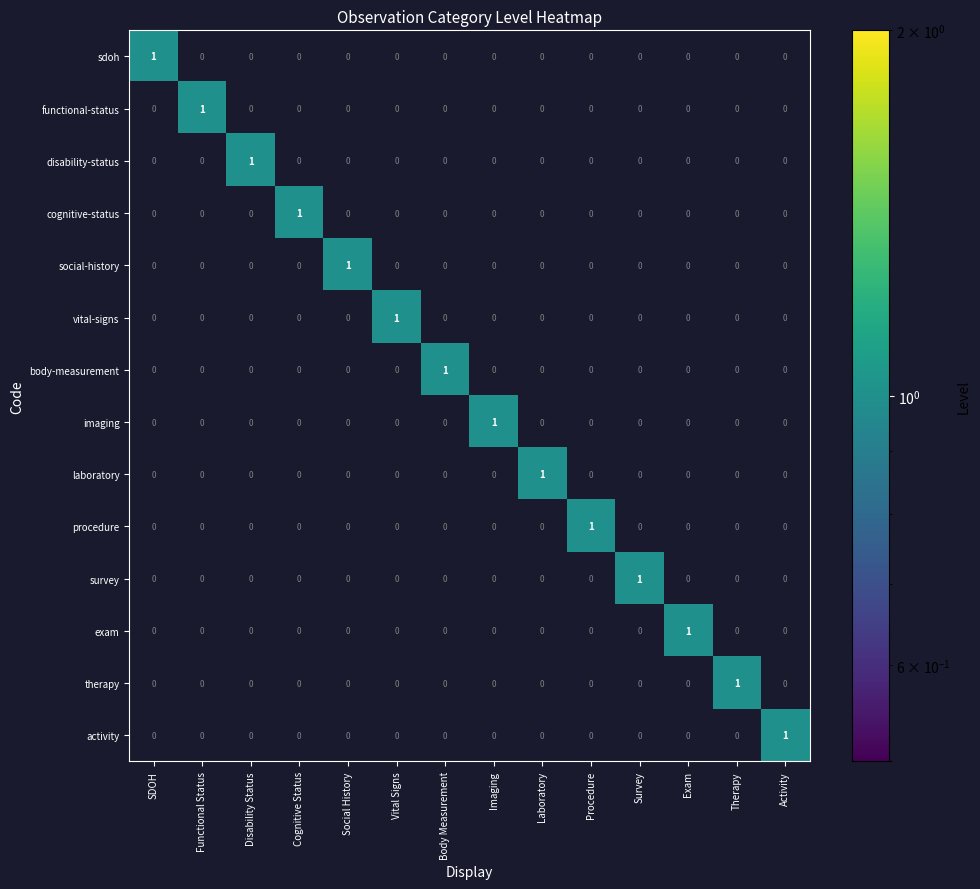

Is it true that functional-status equals 1 at Procedure?

False